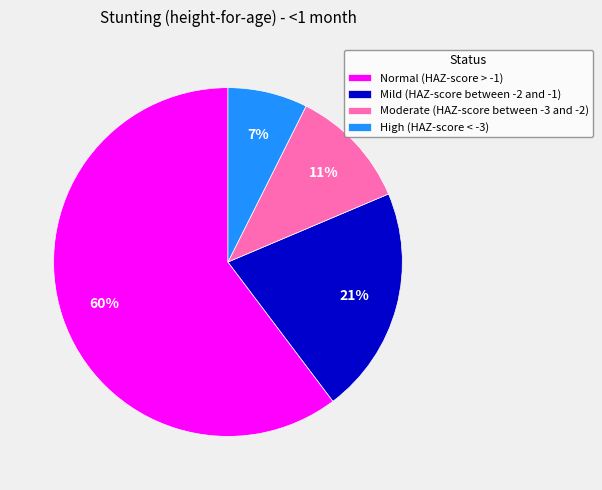

What is the smallest slice in the pie chart?

High (HAZ-score < -3)